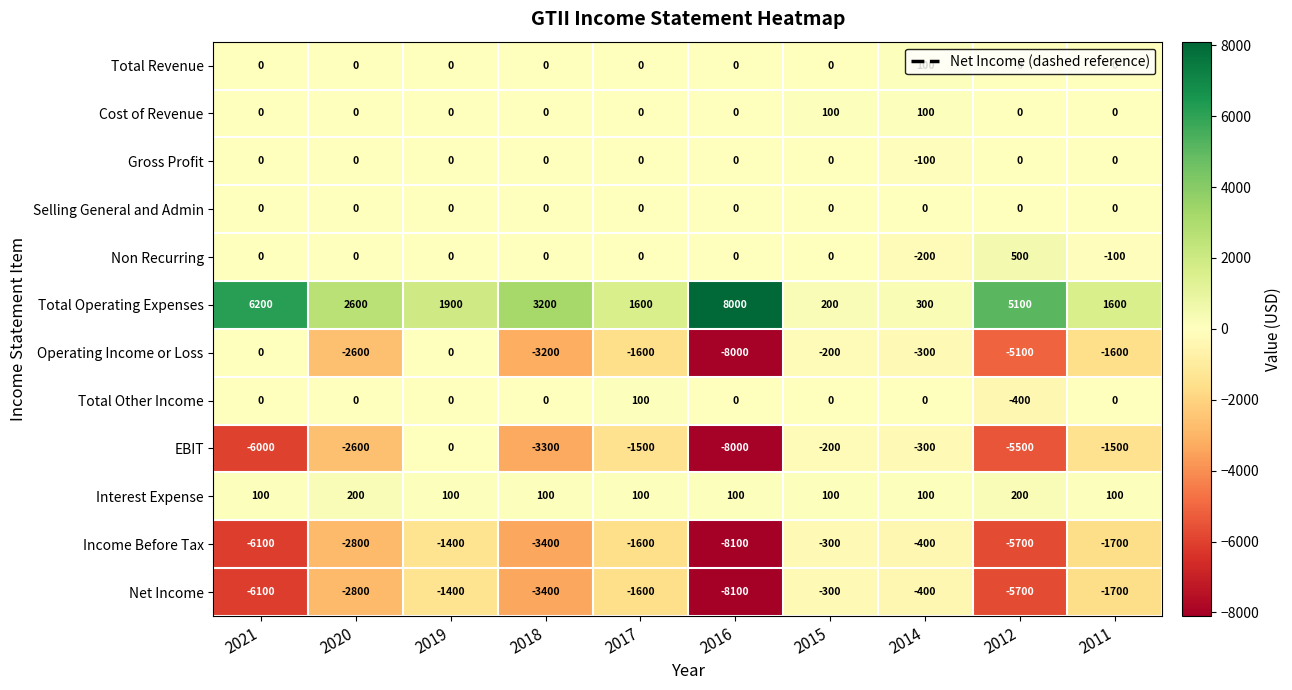

What is the sum of all Interest Expense values?

1200